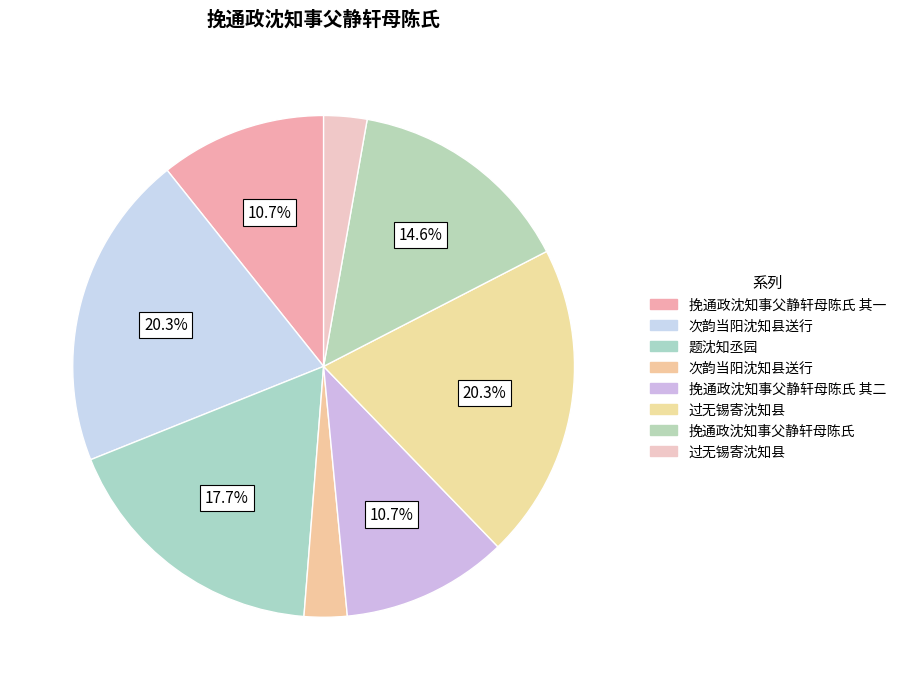

To the nearest percent, what is the average slice percentage?

12%